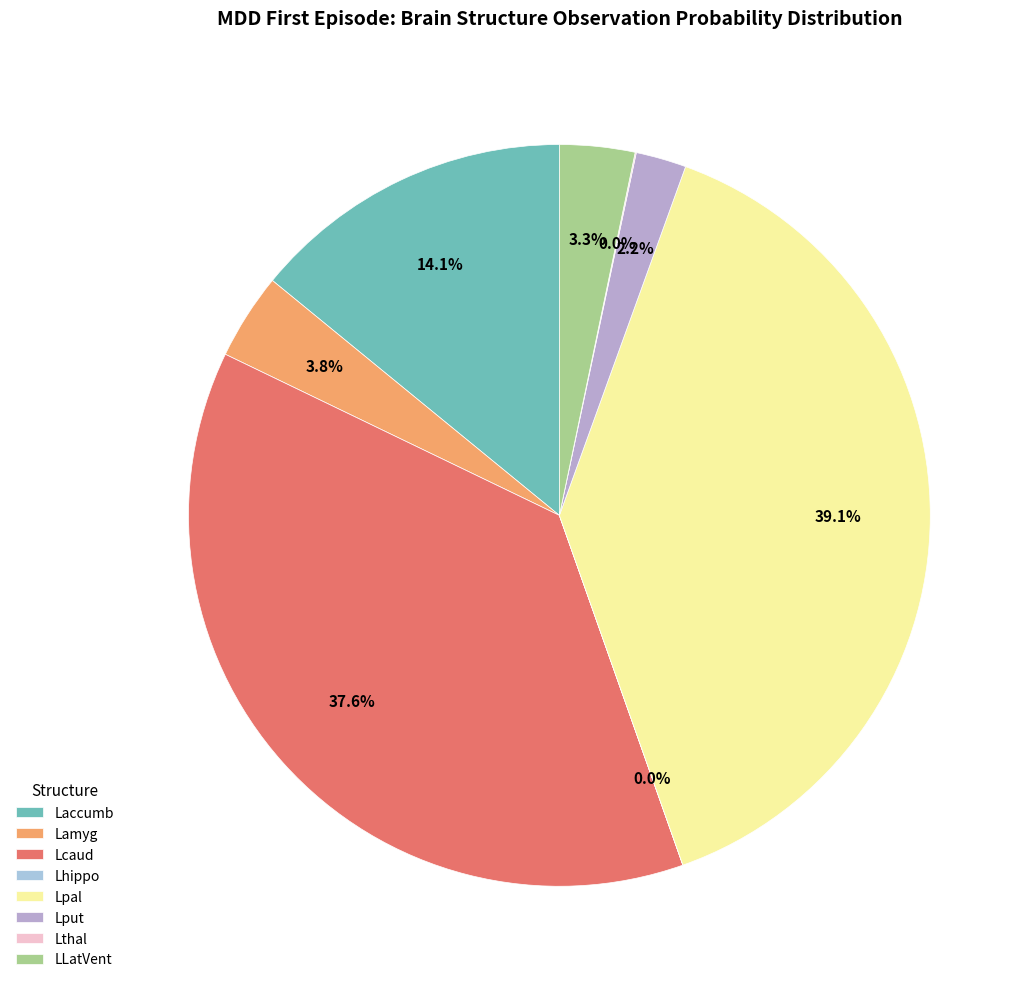

What portion of the pie excludes LLatVent?

96.7%